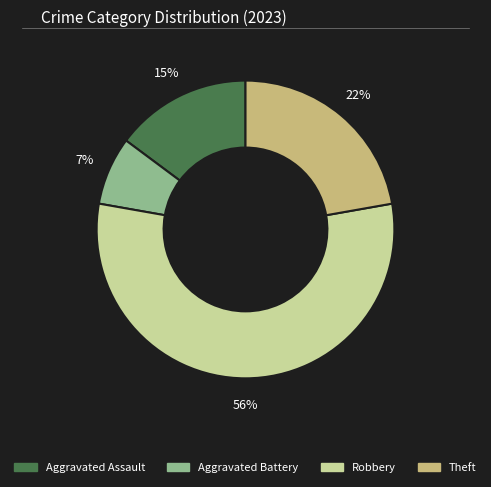

To the nearest percent, what is the average slice percentage?

25%